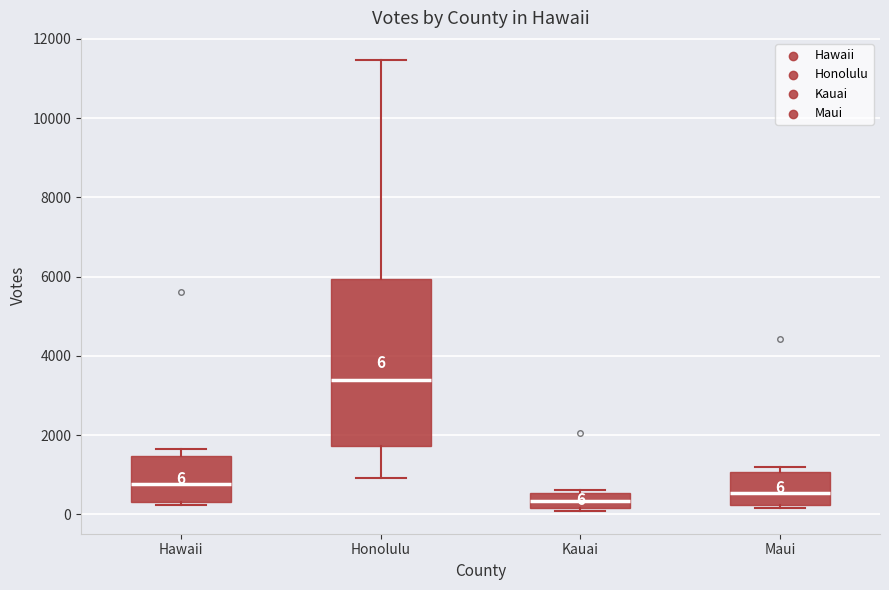

Which box has the highest median line?

Honolulu